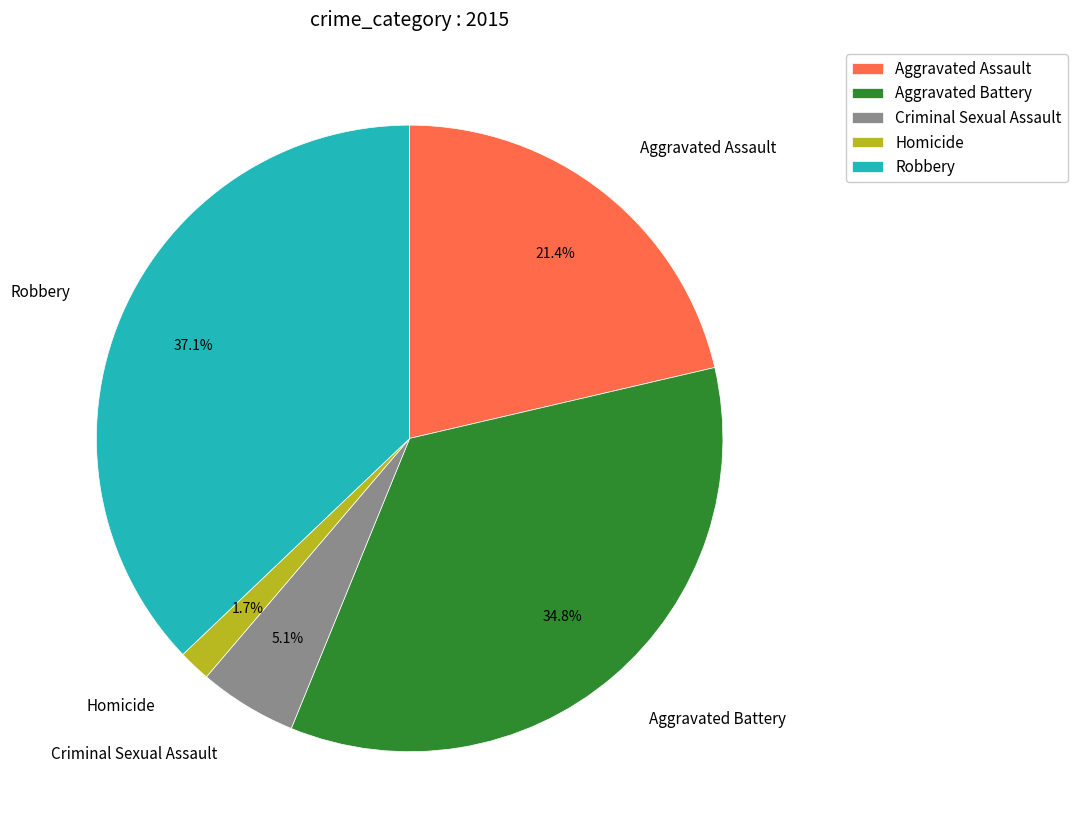

Is it true that Aggravated Assault is 32% of the pie?

False